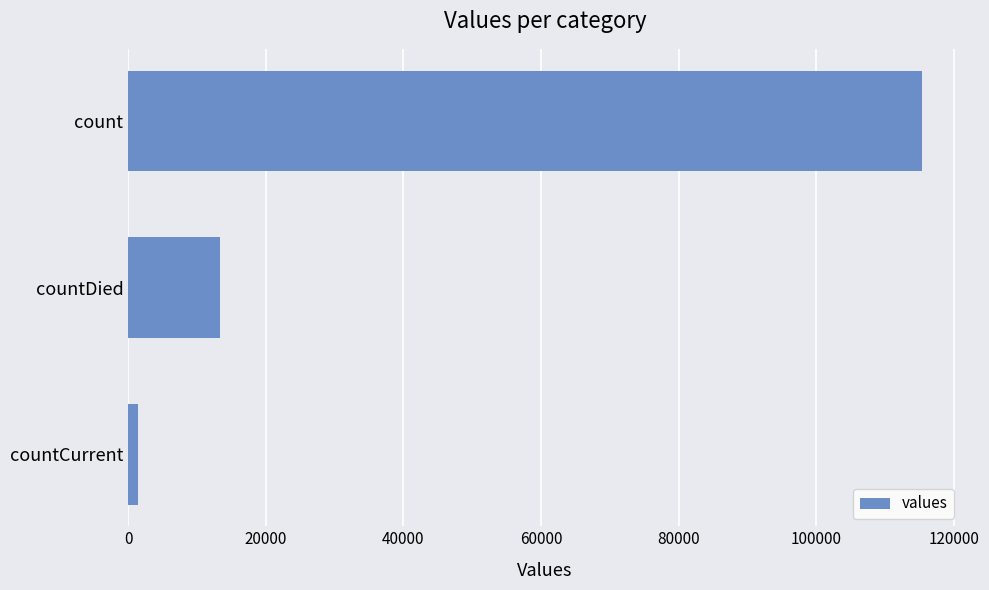

List the labels in order of value, smallest first.

countCurrent, countDied, count